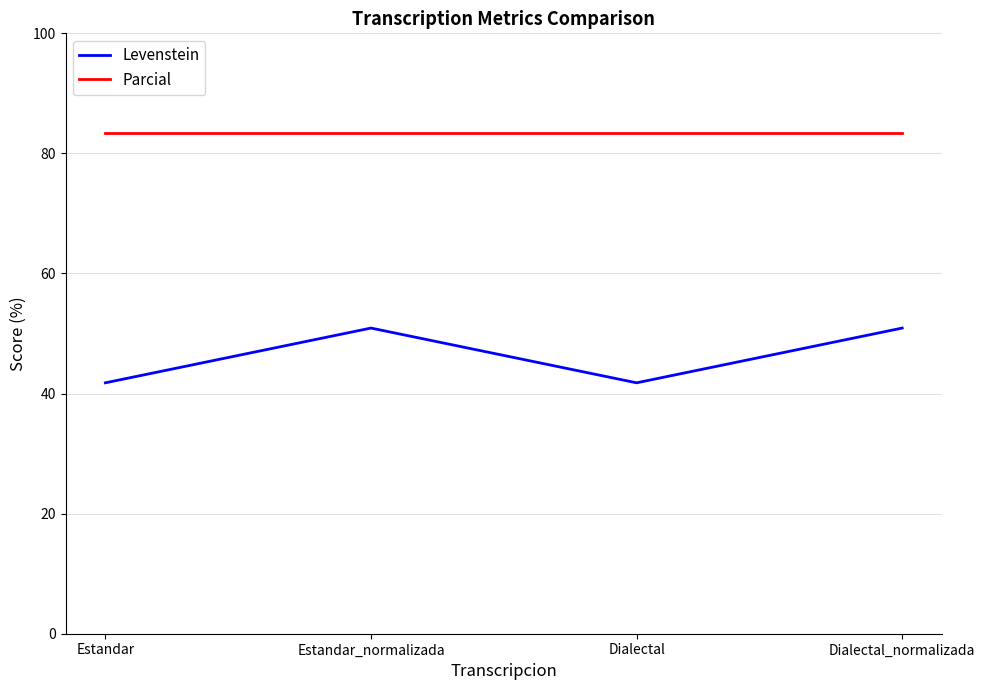

Reading left to right, transcribe all the data shown in this chart.

Levenstein: 41.8	50.9	41.8	50.9
Parcial: 83.3	83.3	83.3	83.3